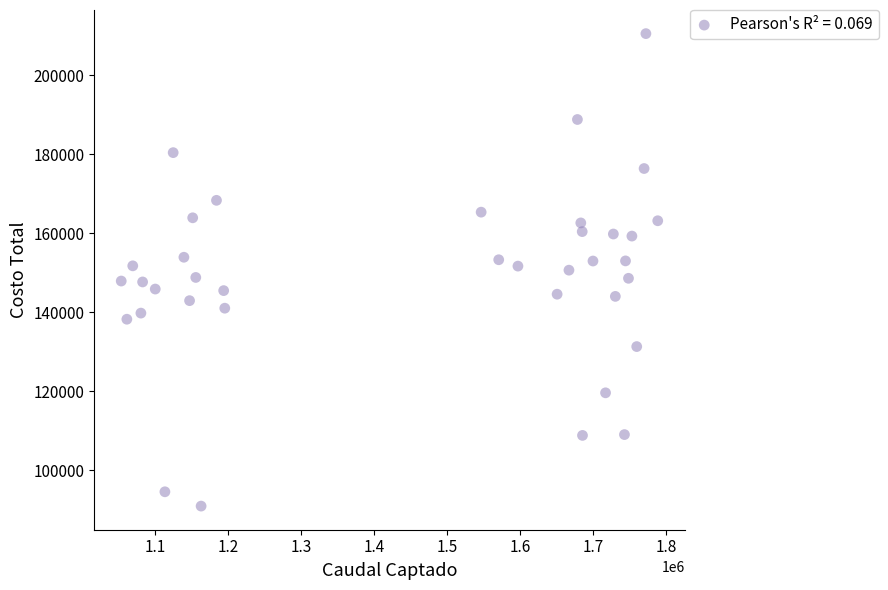

What is the range of X values (max minus min)?

734638